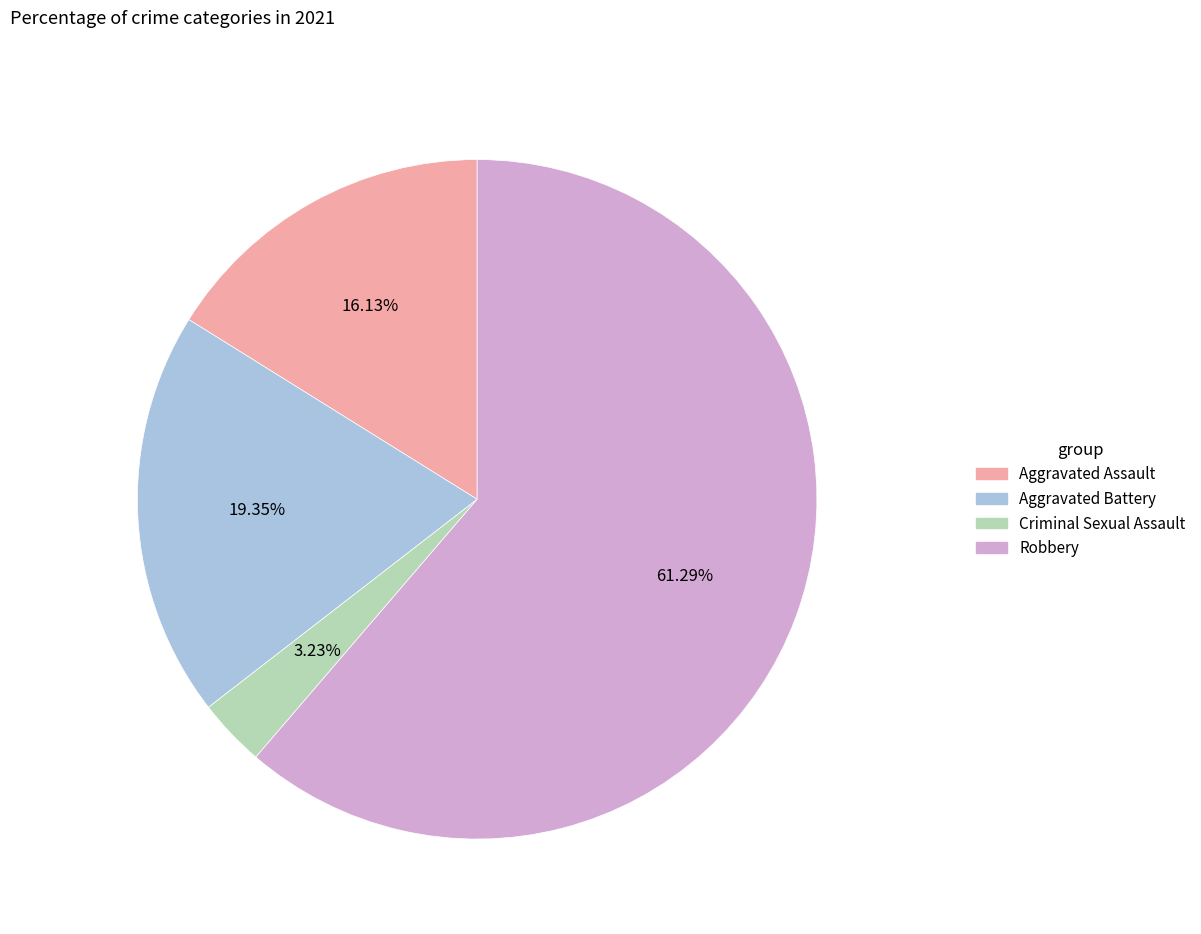

Is it true that Robbery is 61% of the pie?

True